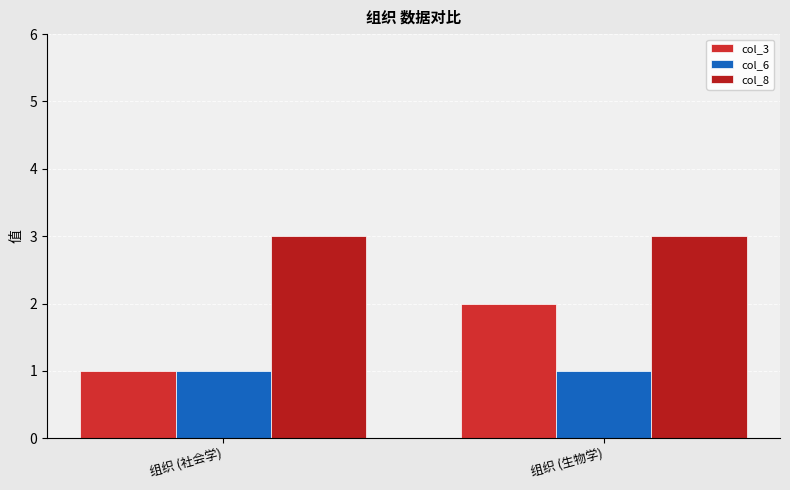

How many bars are there in each group?

3